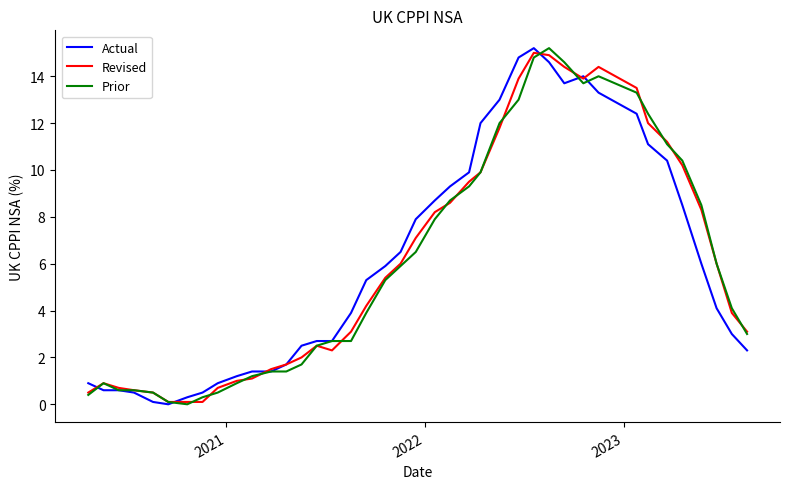

What is the maximum value for Prior?

15.2